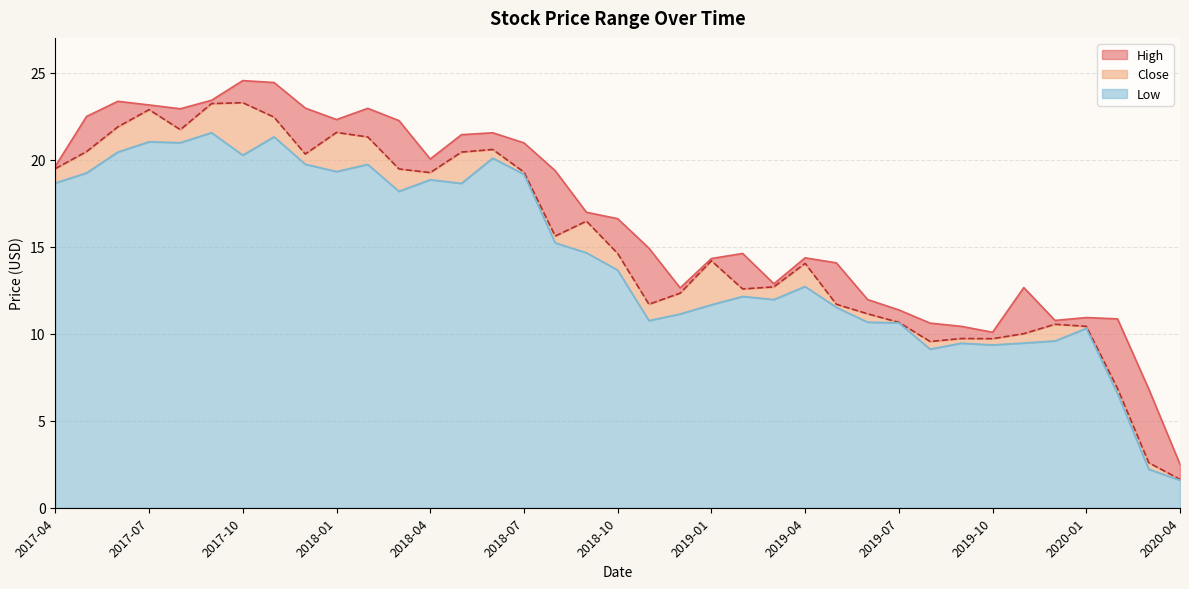

Which series has the largest total across all categories?

High